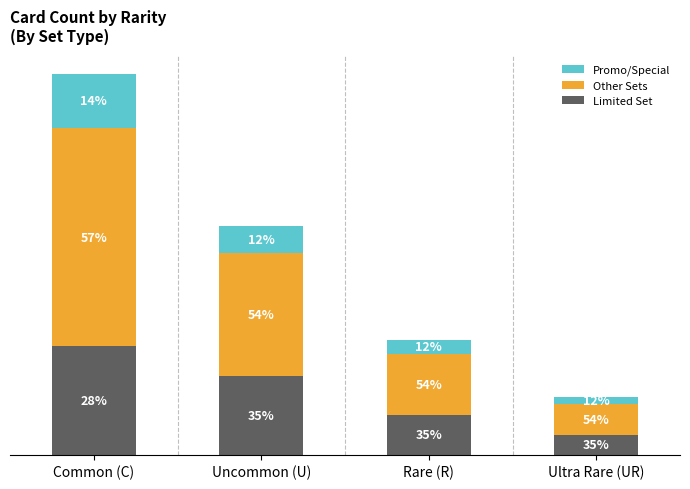

Does the chart contain any negative values?

No